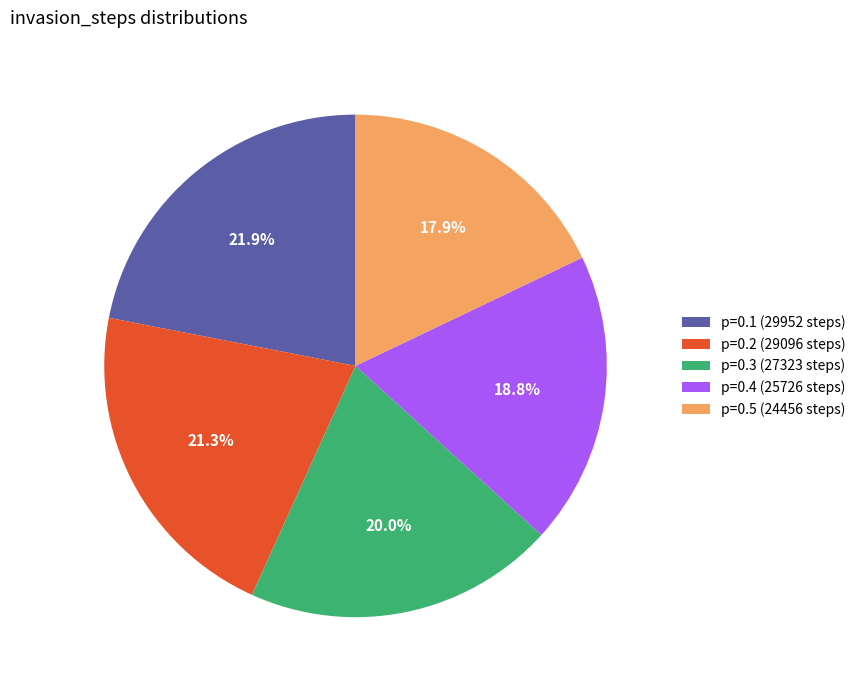

Rank the categories by value from highest to lowest.

p=0.1 (29952 steps), p=0.2 (29096 steps), p=0.3 (27323 steps), p=0.4 (25726 steps), p=0.5 (24456 steps)